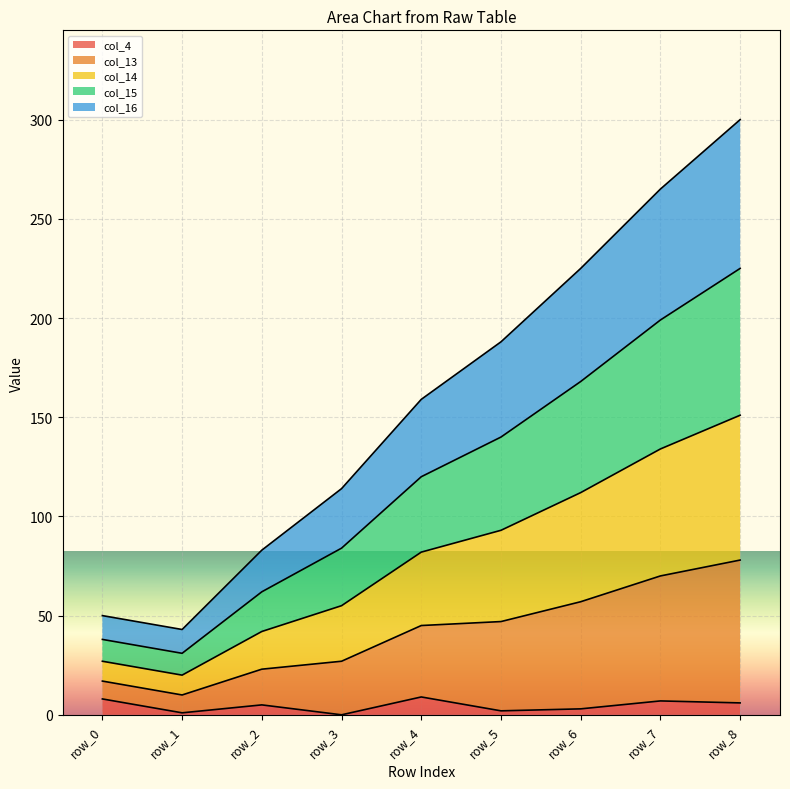

The value of col_4 at row_4 is 9. True or false?

True